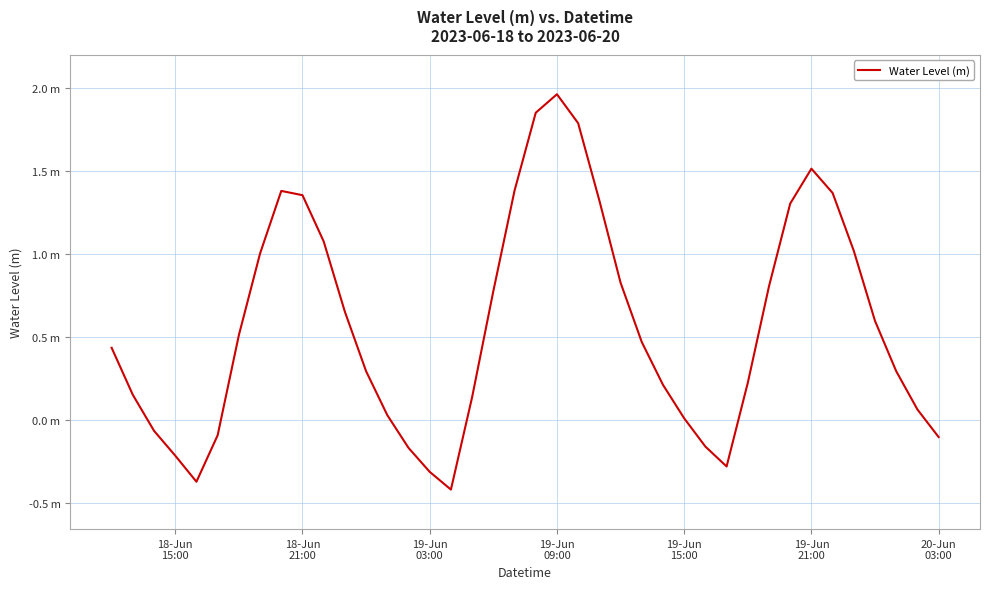

Is this an area chart (filled region under the line)?

No